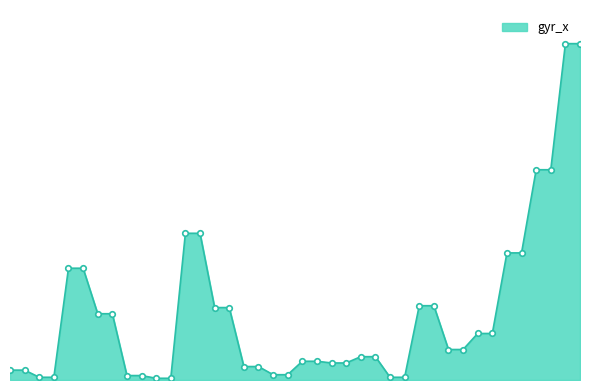

Reading left to right, what are all the values shown in this chart?

0.7	0.7	0.2	0.2	7.8	7.8	4.6	4.6	0.3	0.3	0.1	0.1	10.2	10.2	5.1	5.1	0.9	0.9	0.4	0.4	1.3	1.3	1.2	1.2	1.6	1.6	0.2	0.2	5.2	5.2	2.1	2.1	3.2	3.2	8.9	8.9	14.7	14.7	23.5	23.5